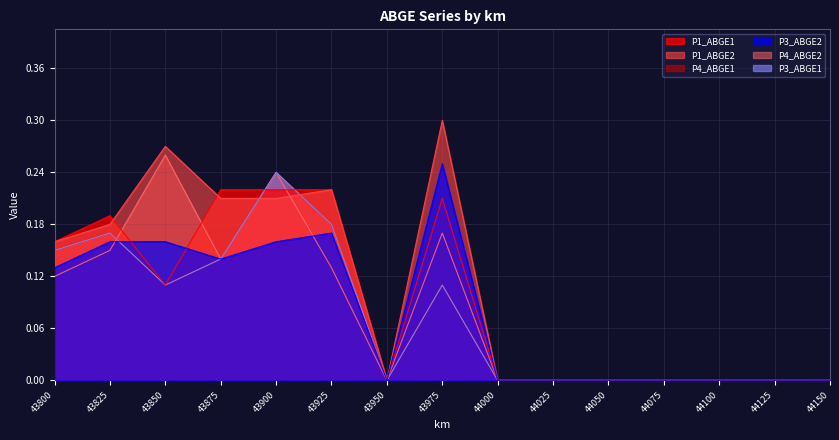

True or false: P3_ABGE2 has a value of 0.0 at 44100.

True